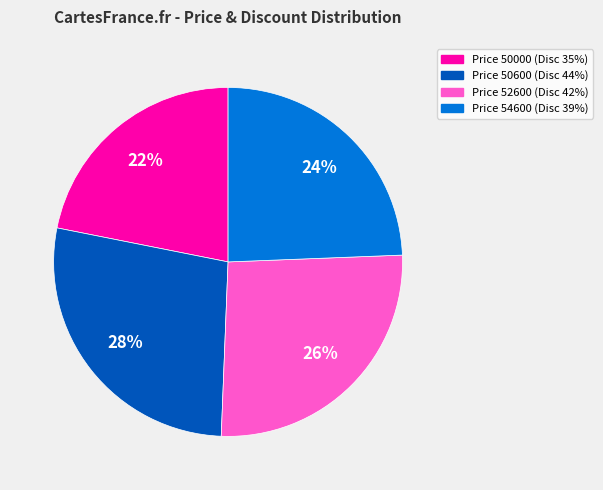

To the nearest percent, what is the average slice percentage?

25%